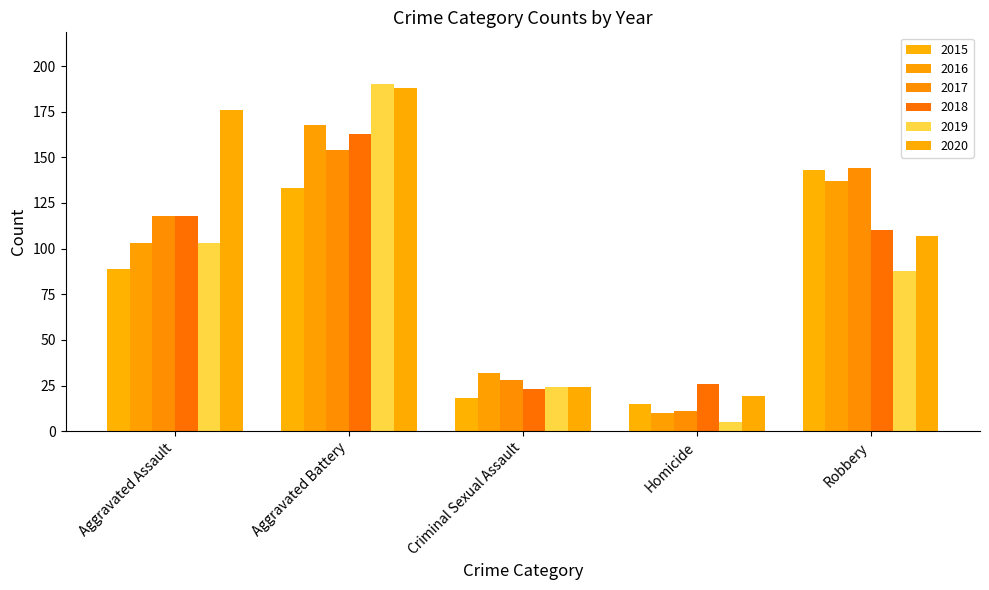

Reading right to left, list all the values displayed in this chart.

2015: 143	15	18	133	89
2016: 137	10	32	168	103
2017: 144	11	28	154	118
2018: 110	26	23	163	118
2019: 88	5	24	190	103
2020: 107	19	24	188	176